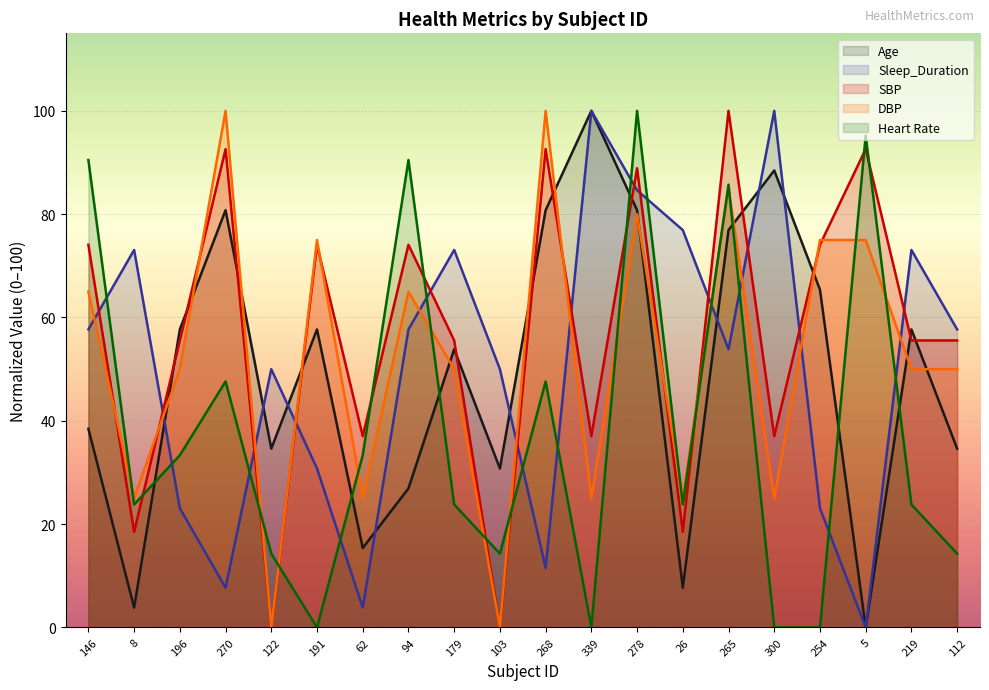

What is the sum of the Sleep_Duration values at 122 and 179?

123.1